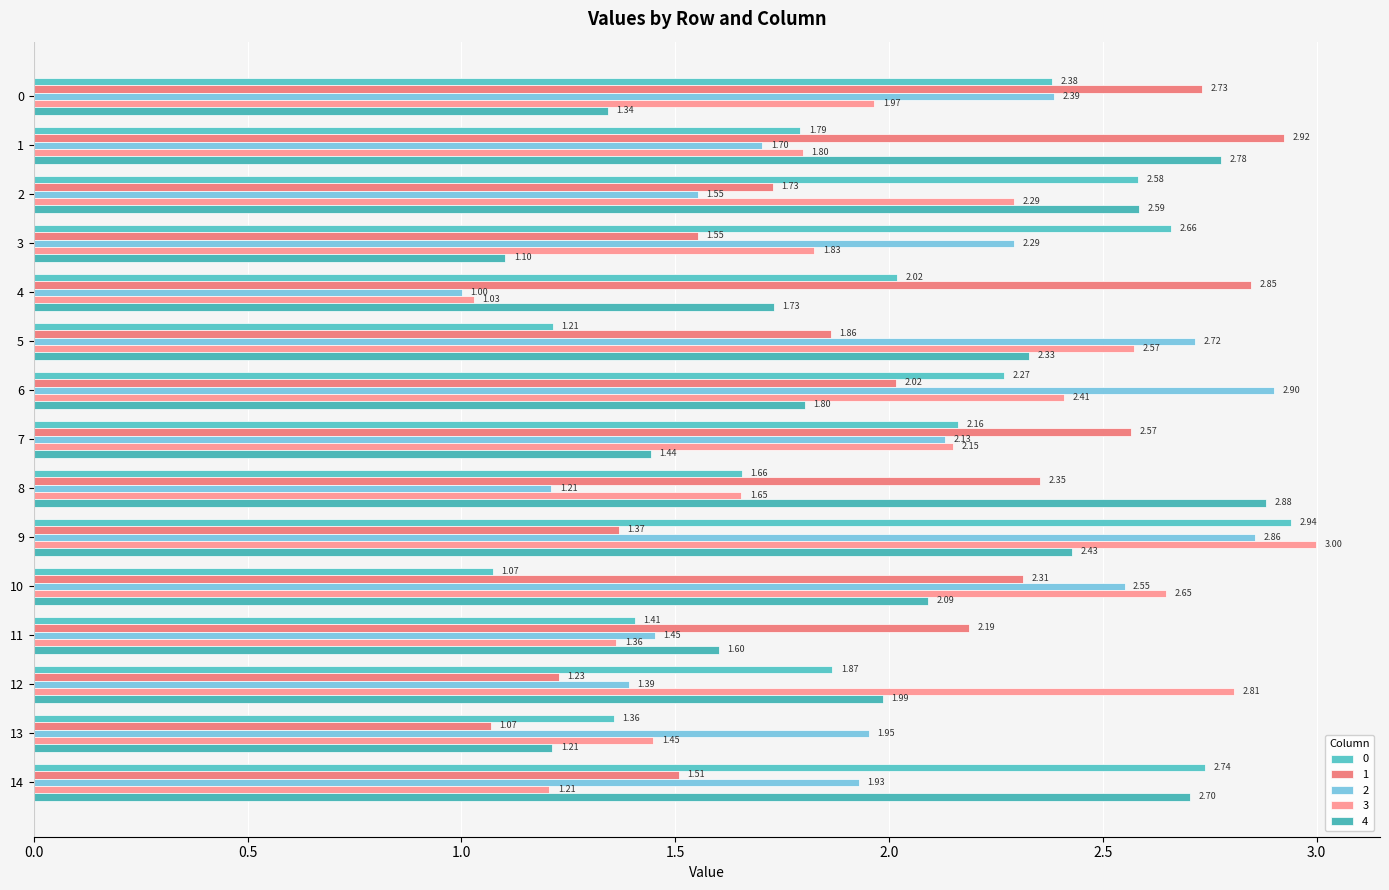

Which series has the widest spread of values?

3